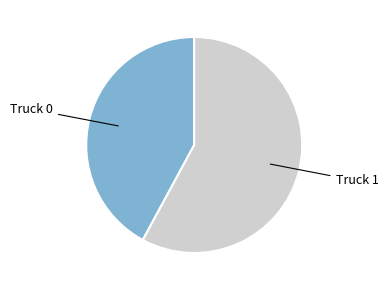

Is there a majority slice in this chart?

Yes